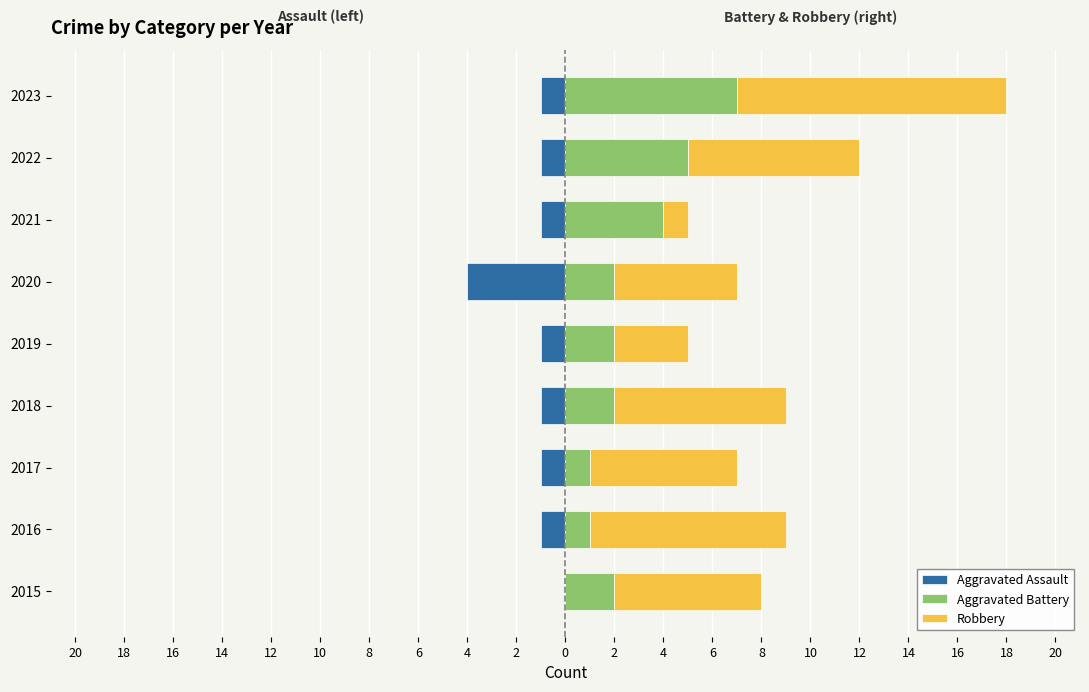

Reading right to left, transcribe all the data shown in this chart.

Aggravated Assault: -1	-1	-1	-4	-1	-1	-1	-1	0
Aggravated Battery: 7	5	4	2	2	2	1	1	2
Robbery: 11	7	1	5	3	7	6	8	6